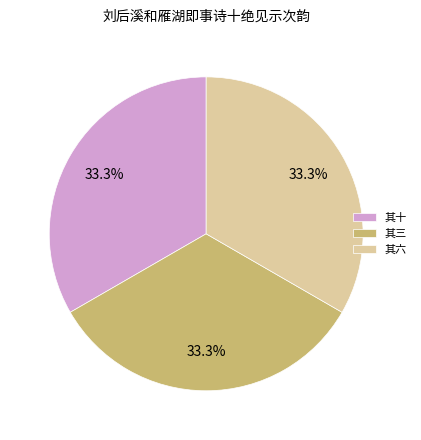

What is the total percentage of 其三 and 其十?

66.7%